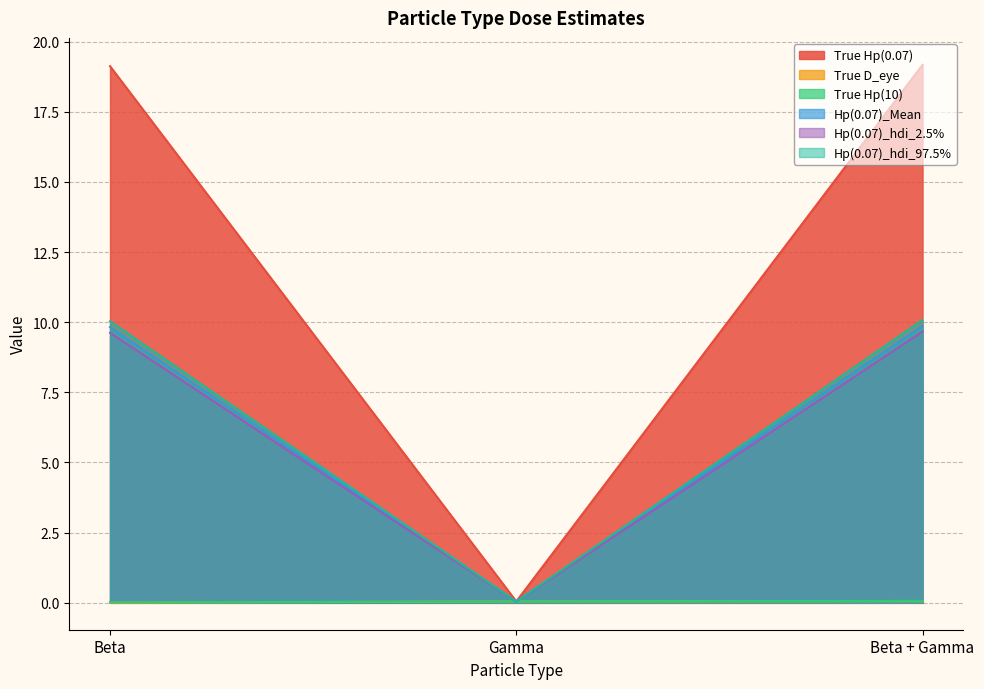

What is the sum of all Hp(0.07)_Mean values?

19.7